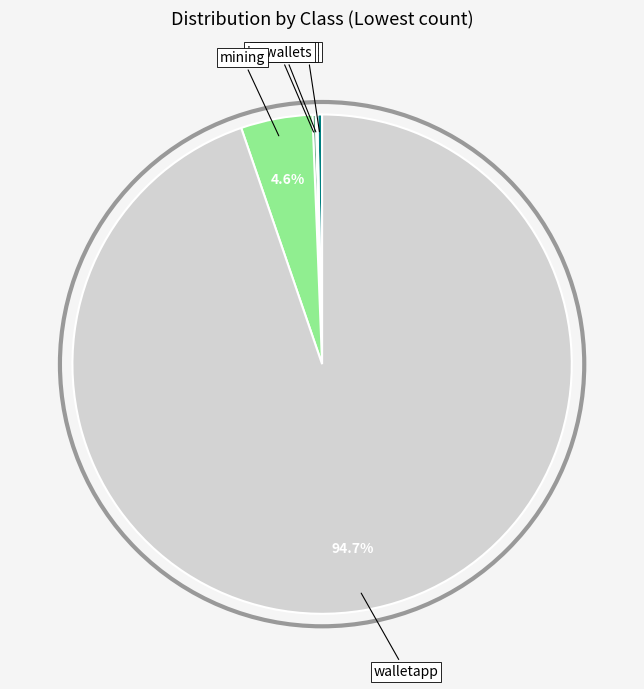

Does any single category account for the majority?

Yes